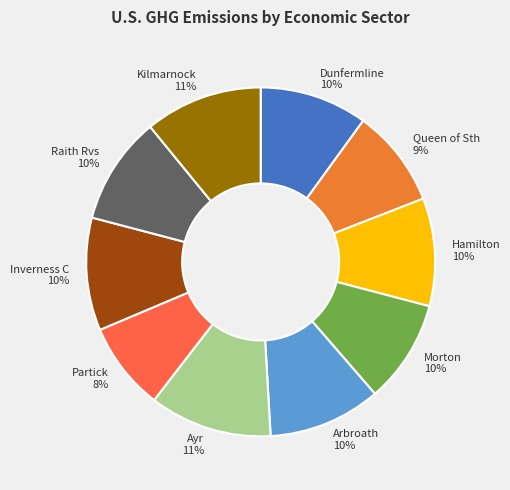

Is it true that Ayr is 21% of the pie?

False